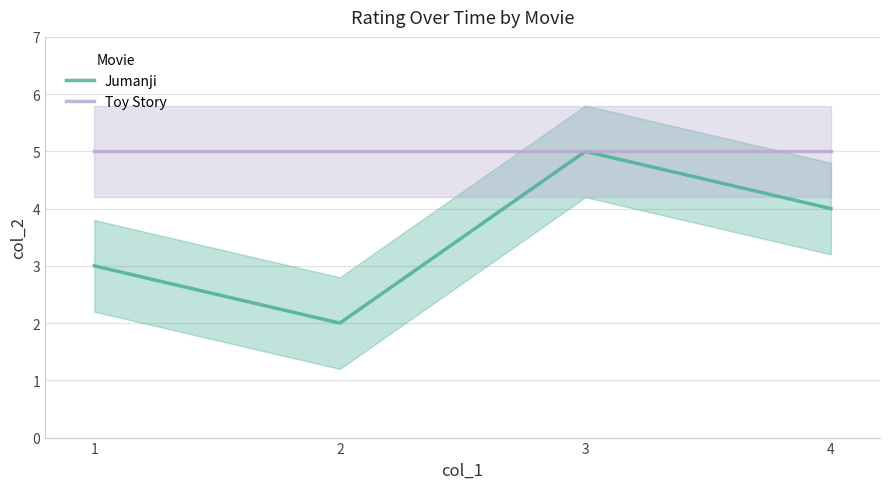

True or false: Toy Story and Jumanji intersect in this chart.

False